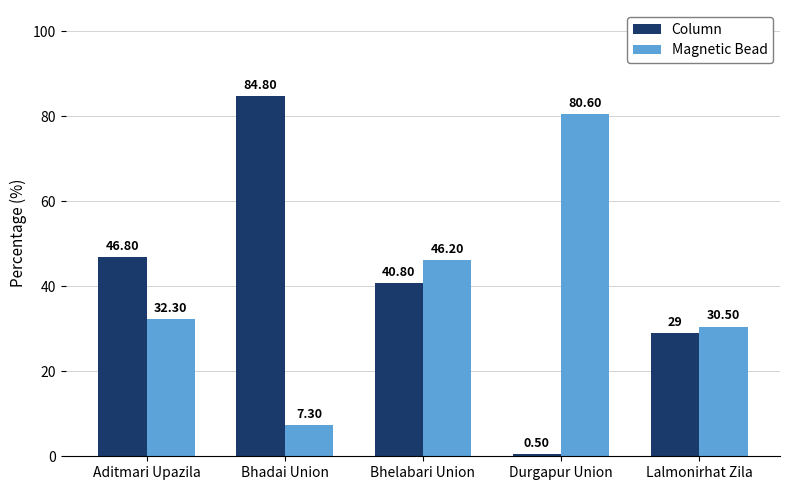

Where is Column nearest to the value 42?

Bhelabari Union